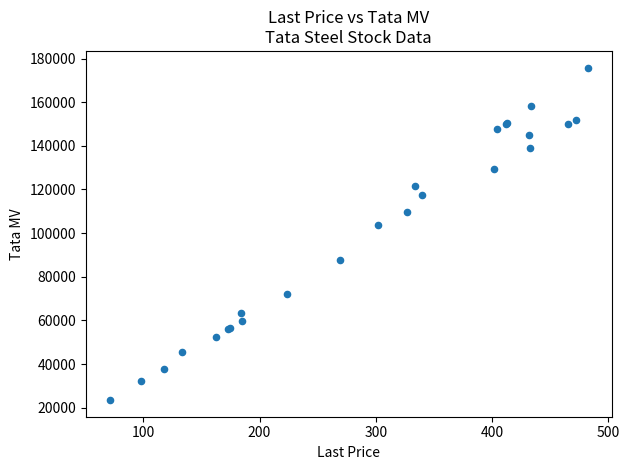

What Y value in the scatter plot is closest to 99676?

103842.0